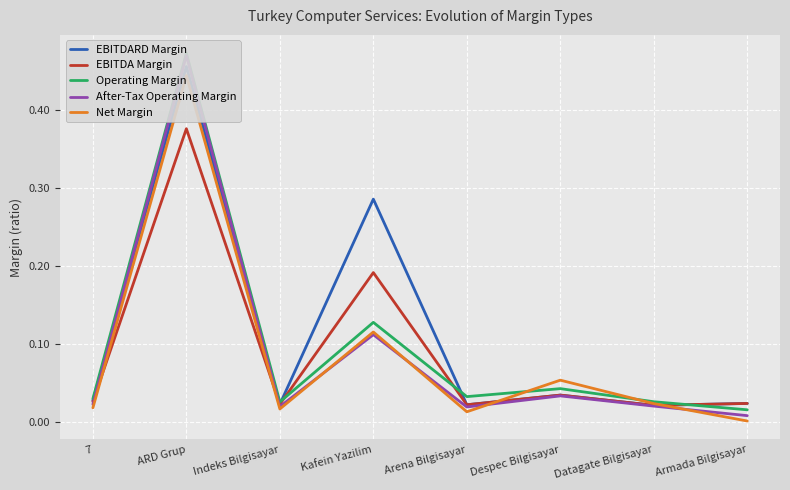

Which series has the largest total across all categories?

EBITDARD Margin